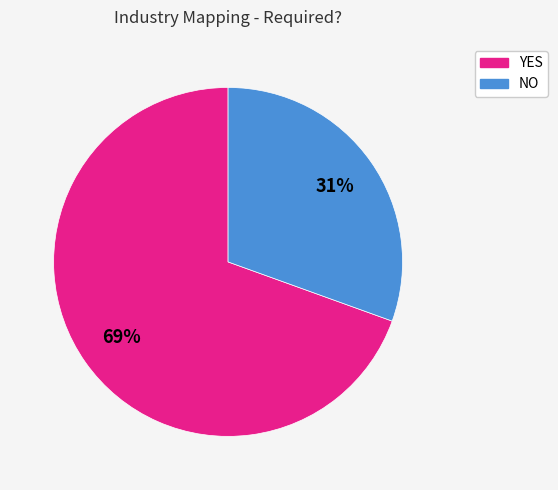

To the nearest percent, what is the combined percentage of YES and NO?

100%